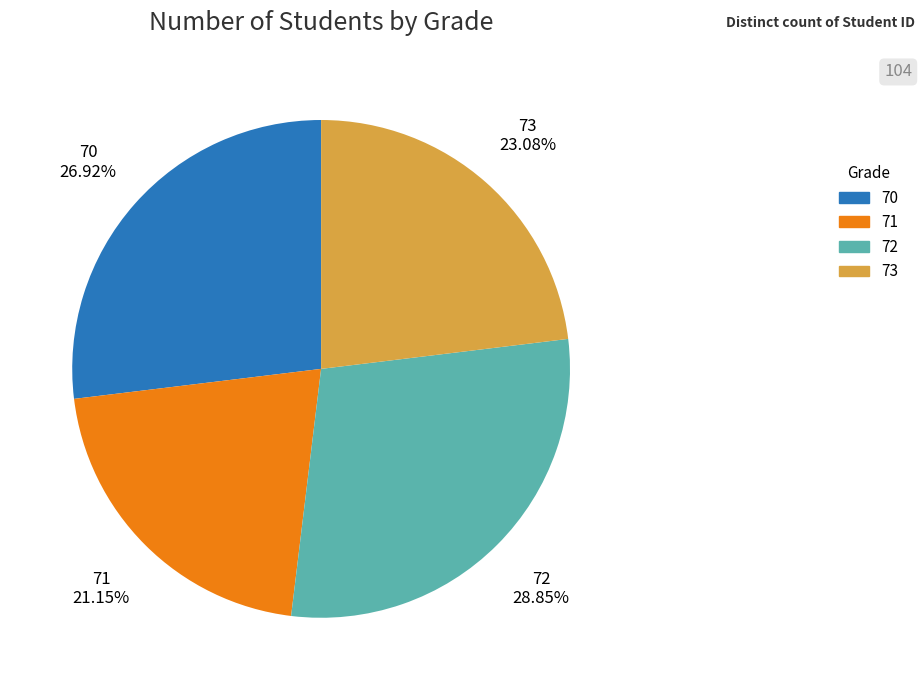

Rank the categories by value from highest to lowest.

72, 70, 73, 71